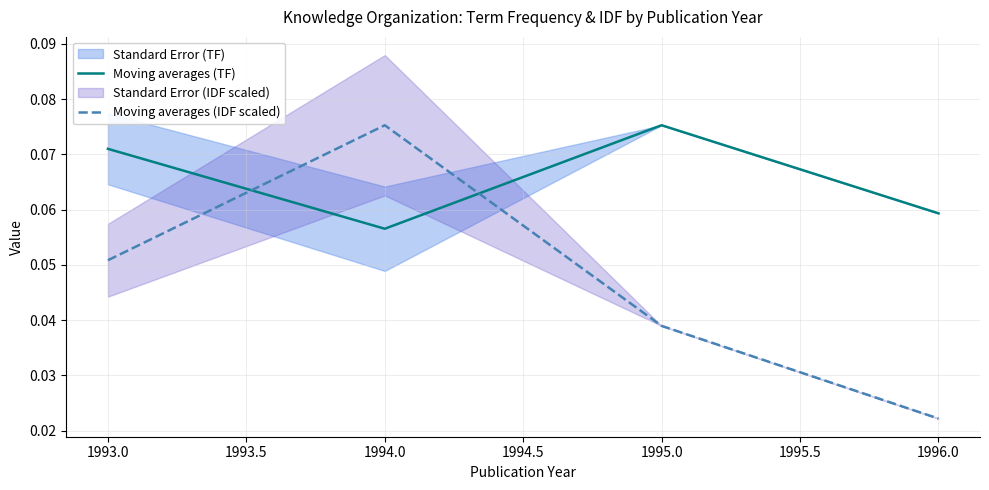

Which series has the largest total across all categories?

Moving averages (TF)